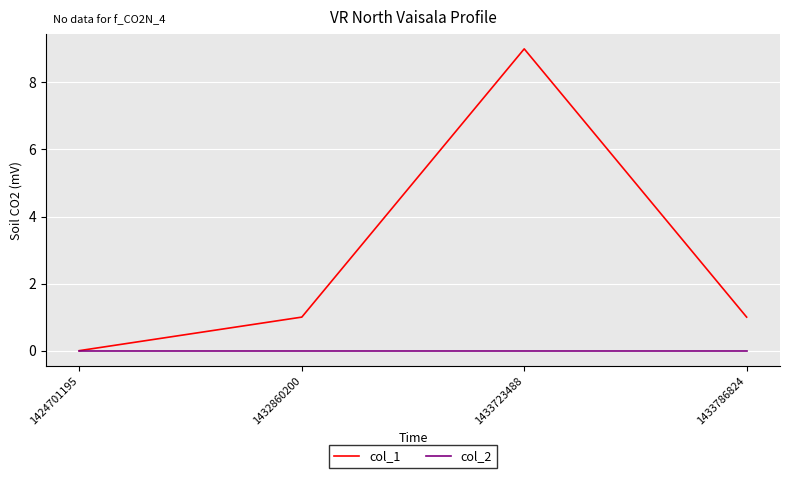

Reading left to right, transcribe all the data shown in this chart.

col_1: 1424701195=0	1432860200=1	1433723488=9	1433786824=1
col_2: 1424701195=0	1432860200=0	1433723488=0	1433786824=0